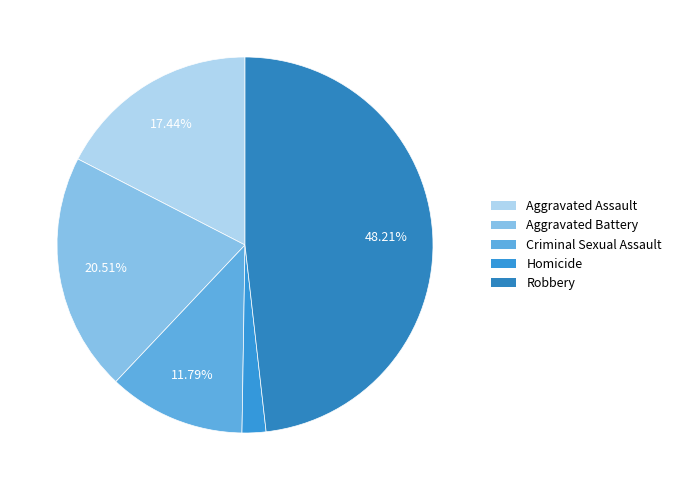

To the nearest percent, what portion does Robbery represent?

48%